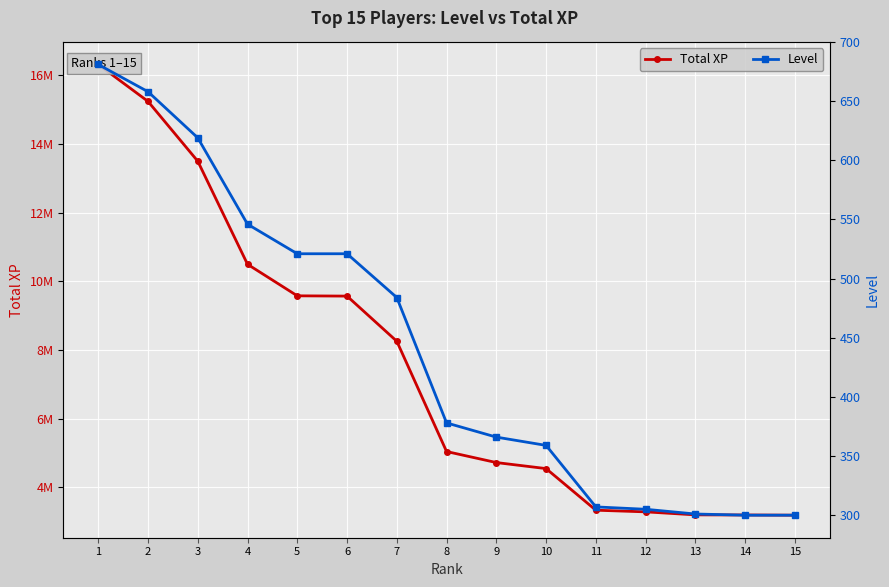

Is the value of Level at 11 greater than the value of Total XP at 12?

No